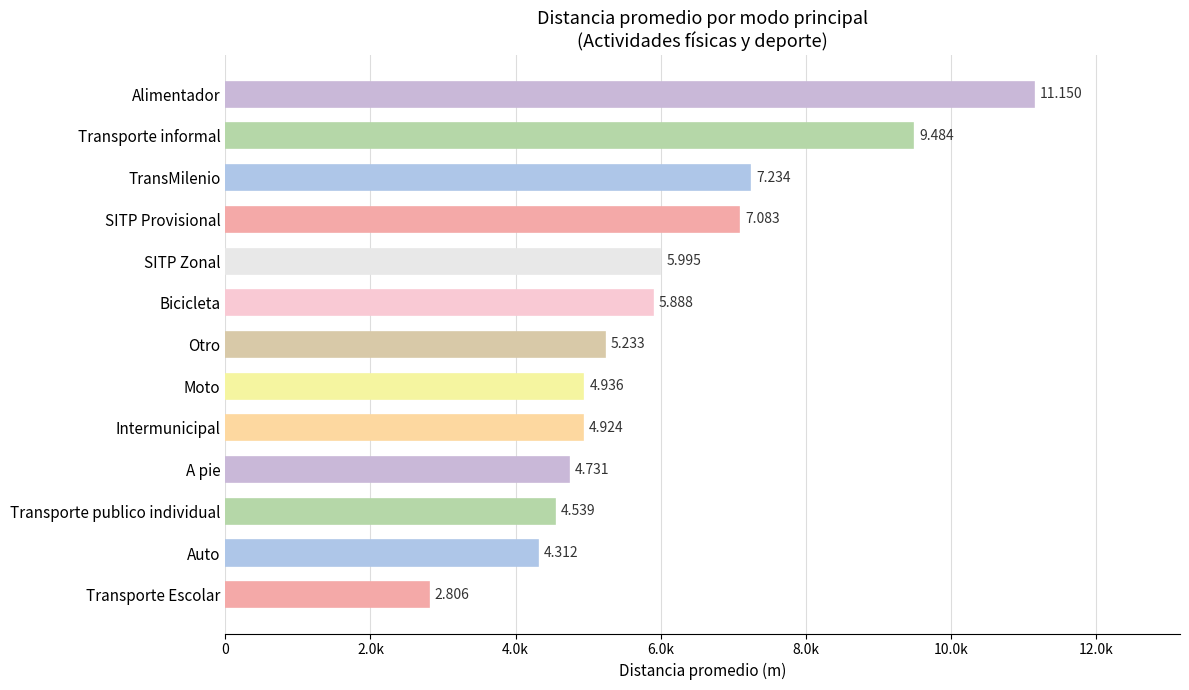

What is the difference between the maximum and minimum values?

8344.0